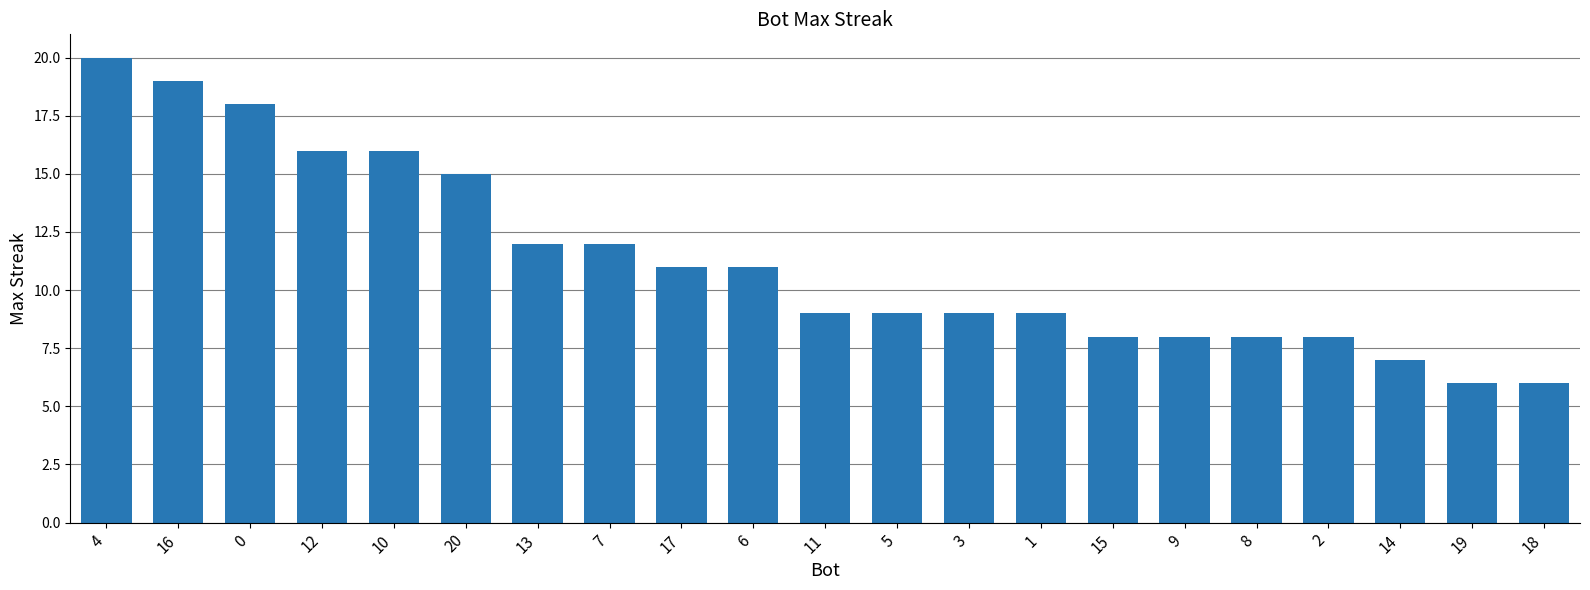

What is the label of the 12th bar from the right?

6